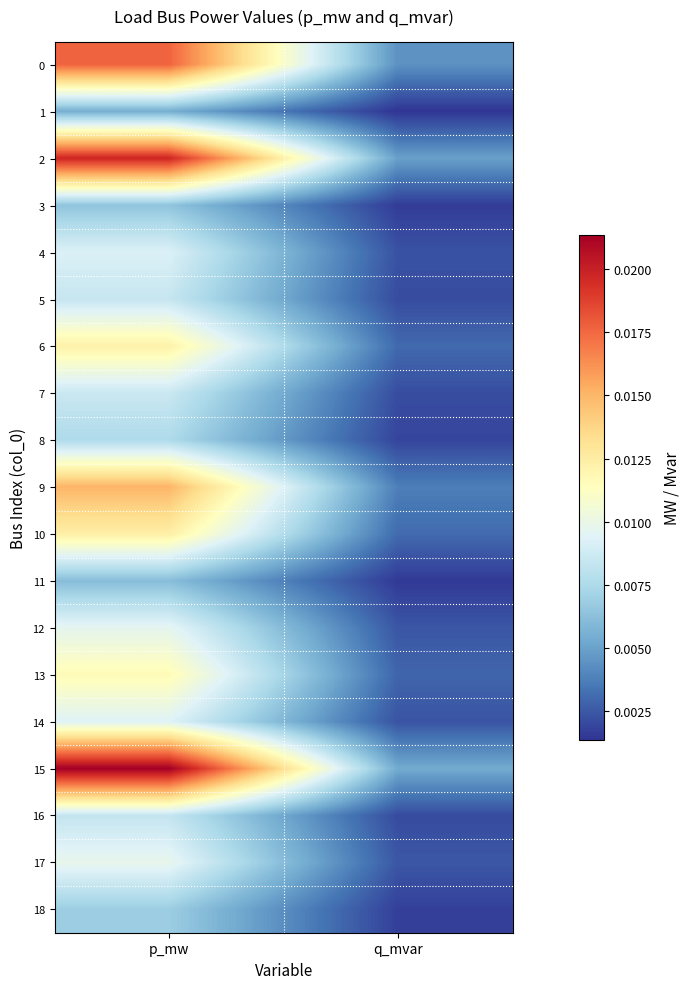

Rank the series by their maximum value, from highest to lowest.

15, 2, 0, 9, 10, 6, 13, 17, 12, 14, 4, 7, 5, 16, 8, 18, 3, 11, 1